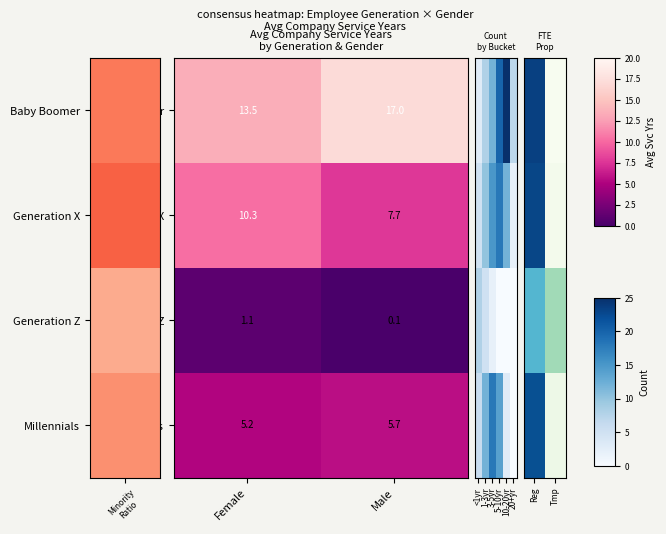

Is the value of Generation Z at Male greater than the value of Generation X at Male?

No